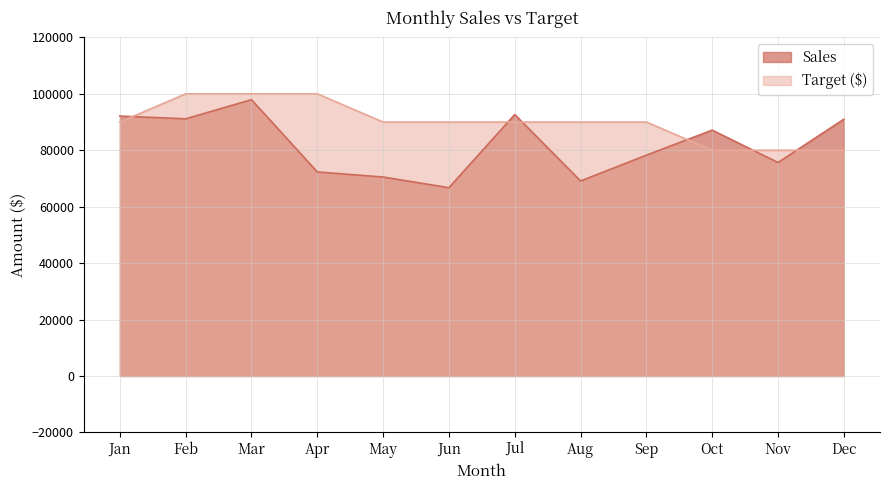

Rank the series by their average value, from lowest to highest.

Sales, Target ($)